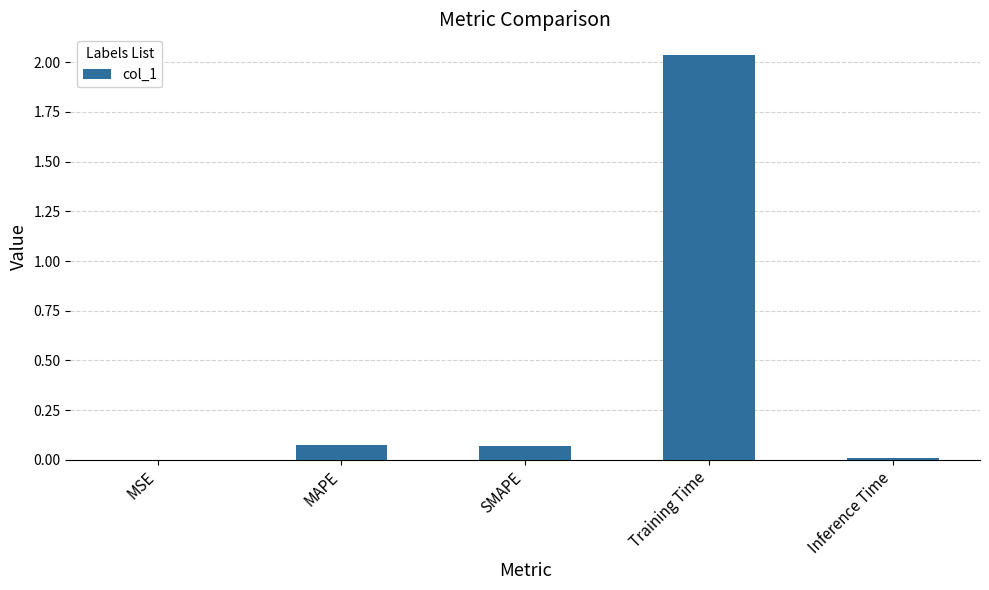

Between Training Time and MSE, which is larger?

Training Time